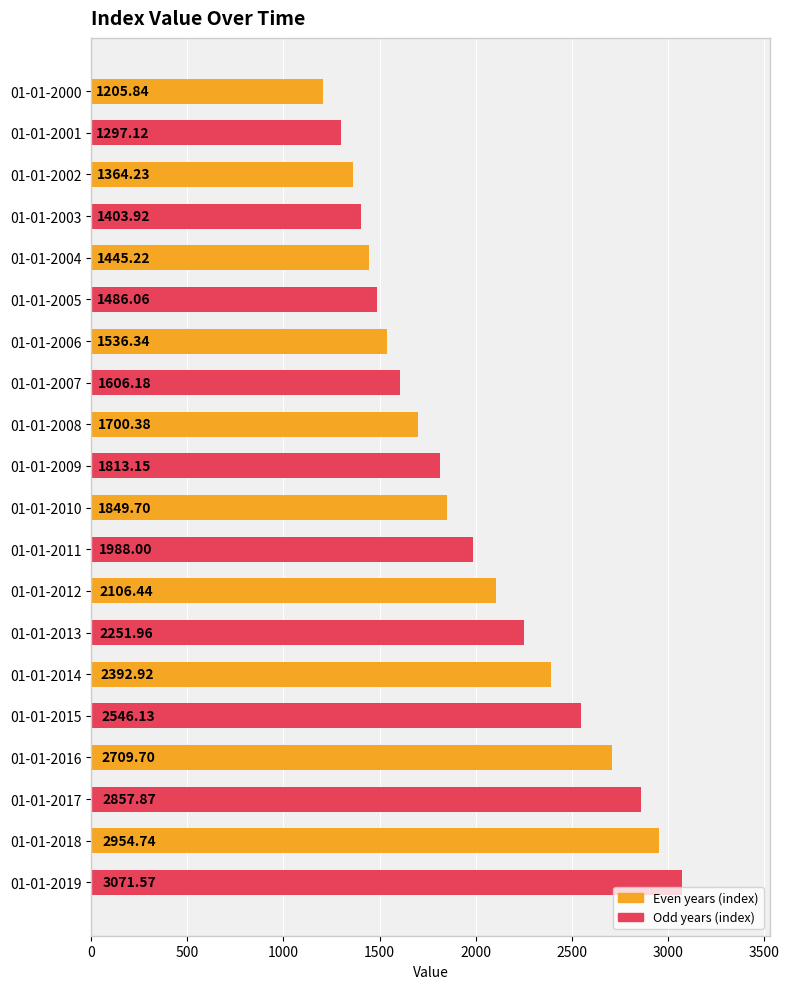

What is the difference between the highest and lowest values at 01-01-2002?

39.7